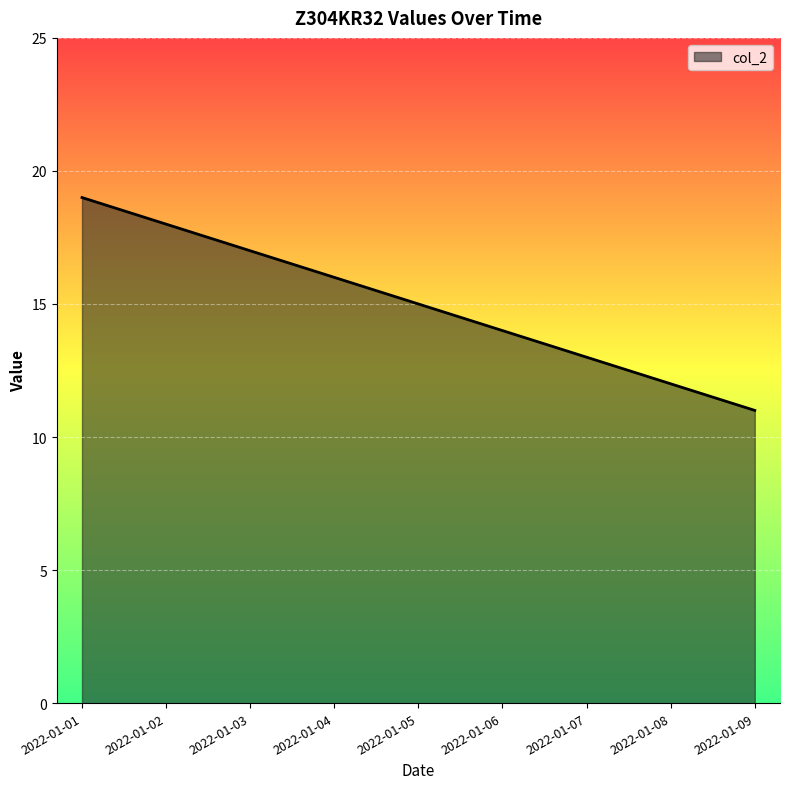

Rank the categories by value from lowest to highest.

2022-01-09, 2022-01-08, 2022-01-07, 2022-01-06, 2022-01-05, 2022-01-04, 2022-01-03, 2022-01-02, 2022-01-01